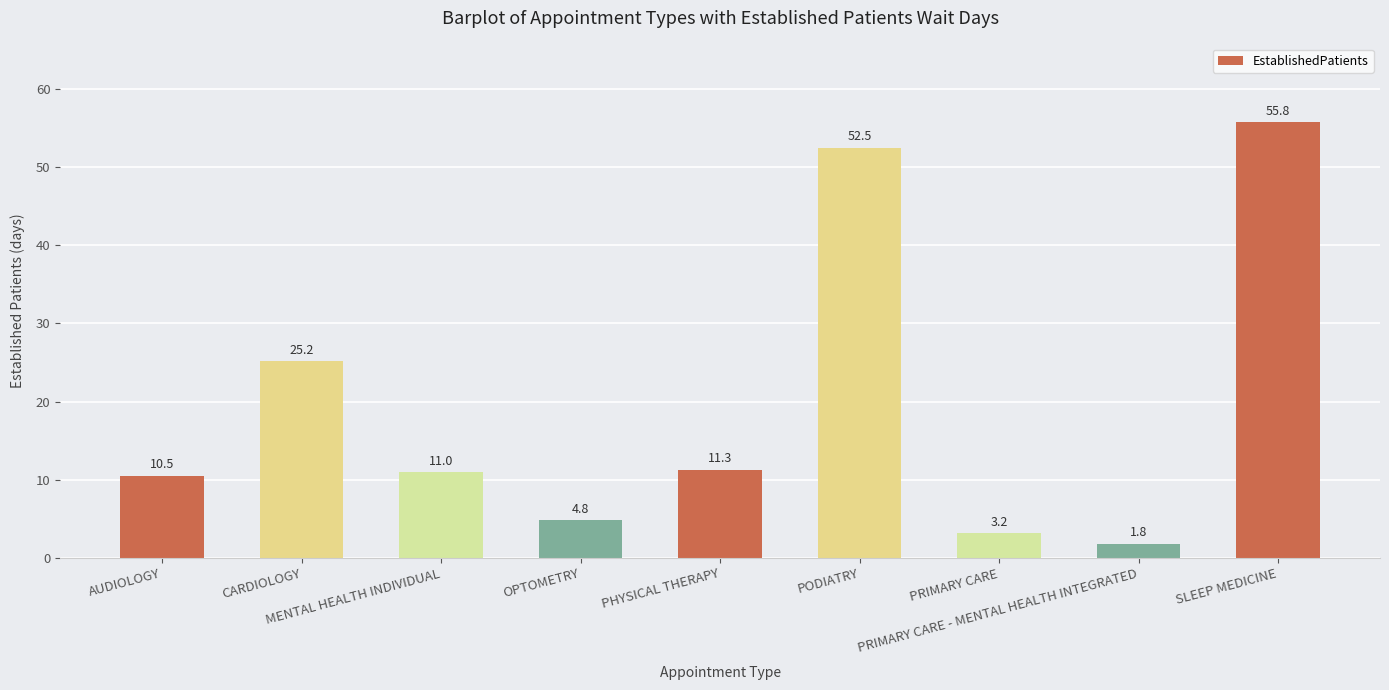

What is the label of the 3rd bar from the right?

PRIMARY CARE